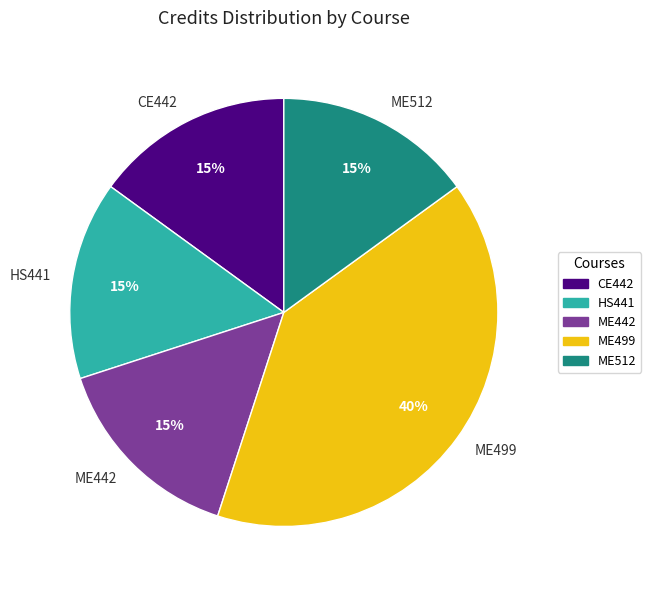

To the nearest percent, what percentage of the pie is HS441?

15%